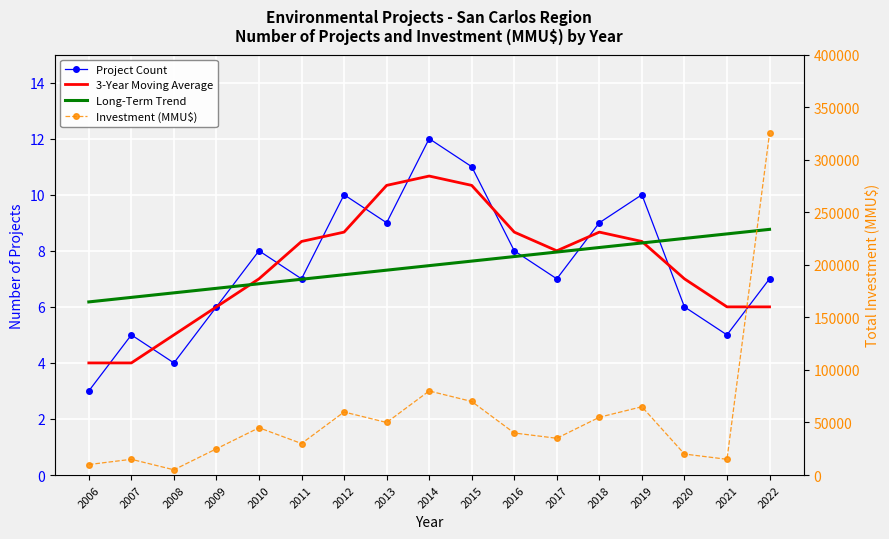

Reading left to right, what are all the values shown in this chart?

Project Count: 2006=3.0	2007=5.0	2008=4.0	2009=6.0	2010=8.0	2011=7.0	2012=10.0	2013=9.0	2014=12.0	2015=11.0	2016=8.0	2017=7.0	2018=9.0	2019=10.0	2020=6.0	2021=5.0	2022=7.0
3-Year Moving Average: 2006=4.0	2007=4.0	2008=5.0	2009=6.0	2010=7.0	2011=8.3	2012=8.7	2013=10.3	2014=10.7	2015=10.3	2016=8.7	2017=8.0	2018=8.7	2019=8.3	2020=7.0	2021=6.0	2022=6.0
Long-Term Trend: 2006=6.2	2007=6.3	2008=6.5	2009=6.7	2010=6.8	2011=7.0	2012=7.1	2013=7.3	2014=7.5	2015=7.6	2016=7.8	2017=8.0	2018=8.1	2019=8.3	2020=8.4	2021=8.6	2022=8.8
Investment (MMU$): 2006=10000.0	2007=15000.0	2008=5000.0	2009=25000.0	2010=45000.0	2011=30000.0	2012=60000.0	2013=50000.0	2014=80000.0	2015=70000.0	2016=40000.0	2017=35000.0	2018=55000.0	2019=65000.0	2020=20000.0	2021=15000.0	2022=325000.0